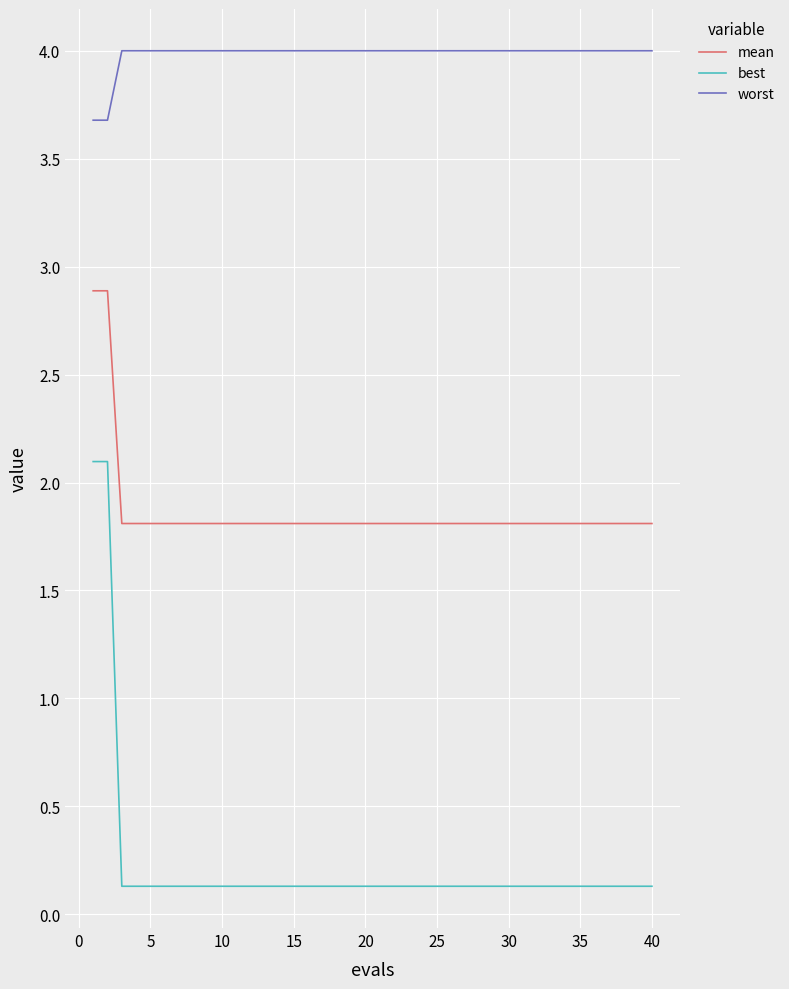

What is the maximum value shown in the chart?

4.0